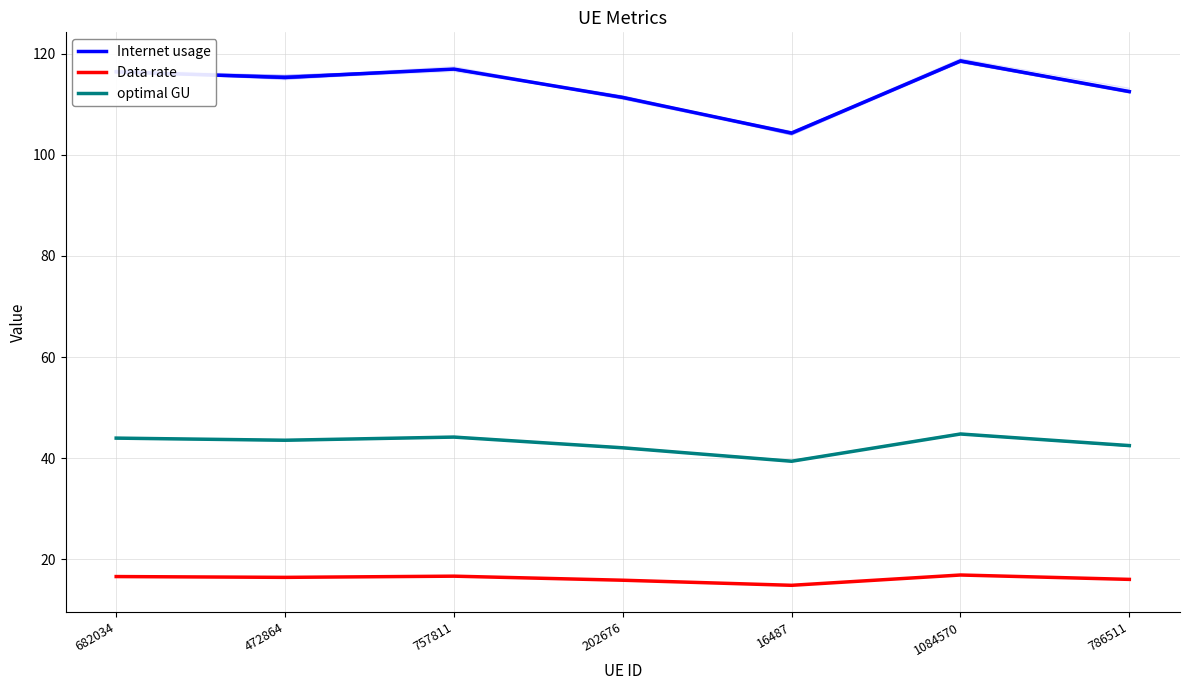

How many interior local valleys does the Data rate series have?

2